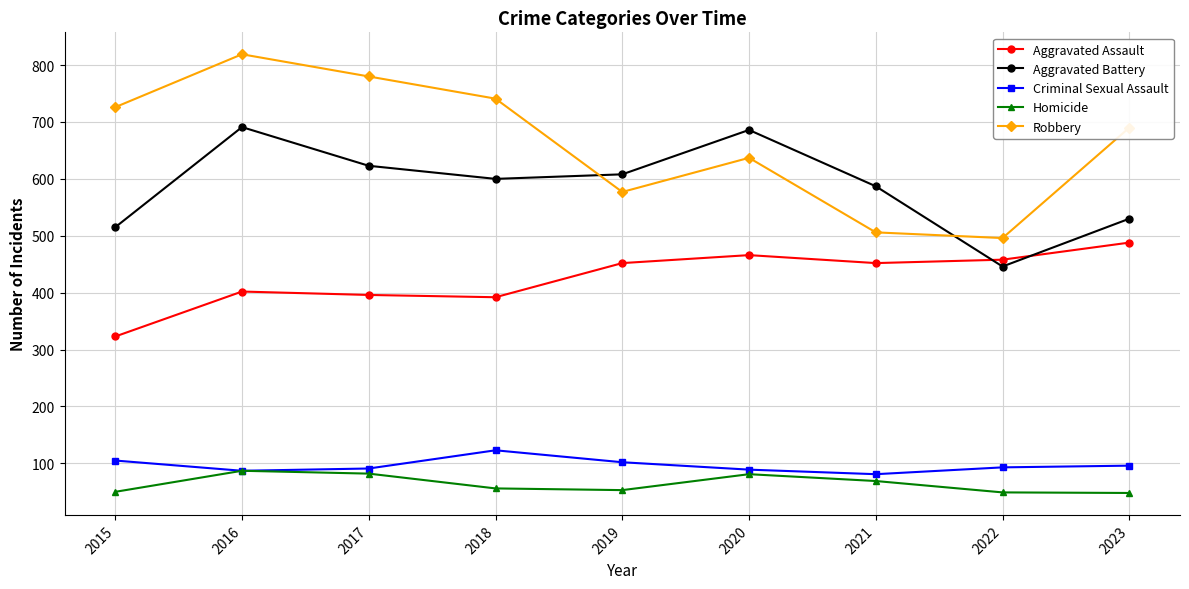

How many interior local valleys does the Criminal Sexual Assault series have?

2